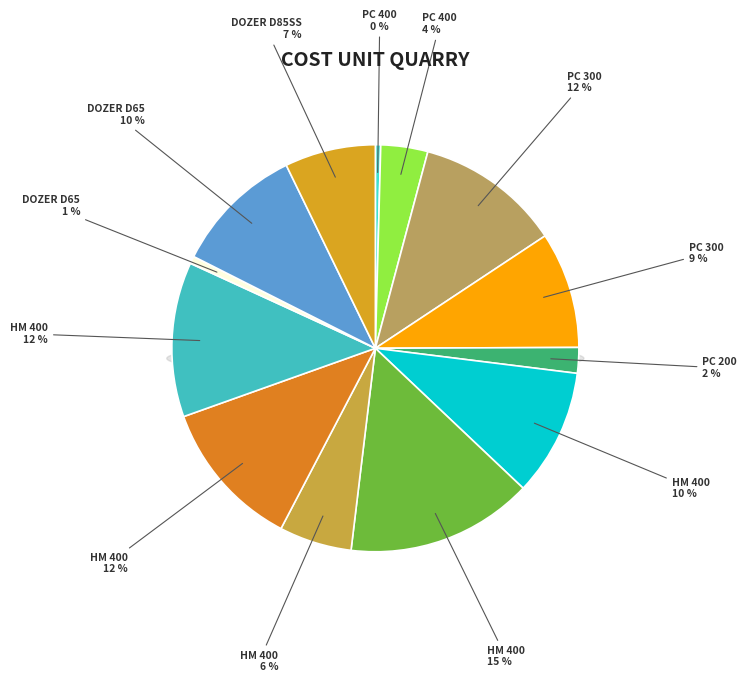

To the nearest percent, what percentage of the pie is KOMATSU HM 400 - 09?

12%